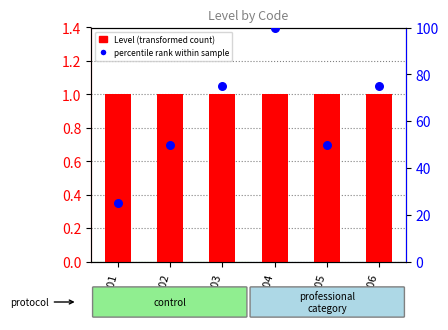

At how many categories does at least one series exceed 22?

6